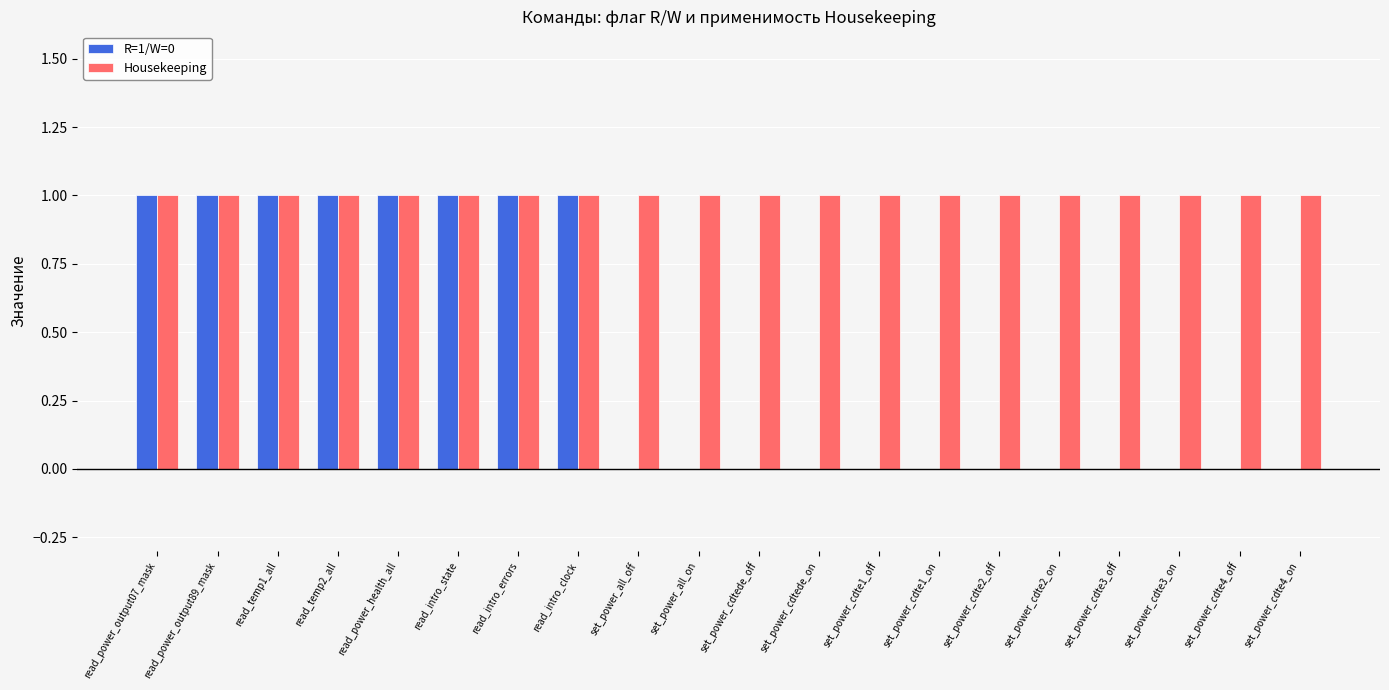

Which series has the largest range (max minus min)?

R=1/W=0